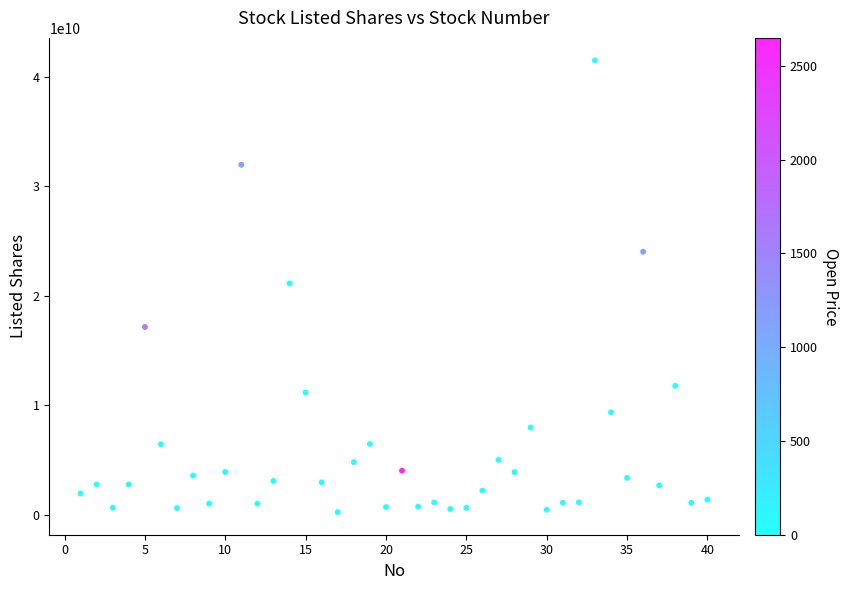

What is the range of X values (max minus min)?

39